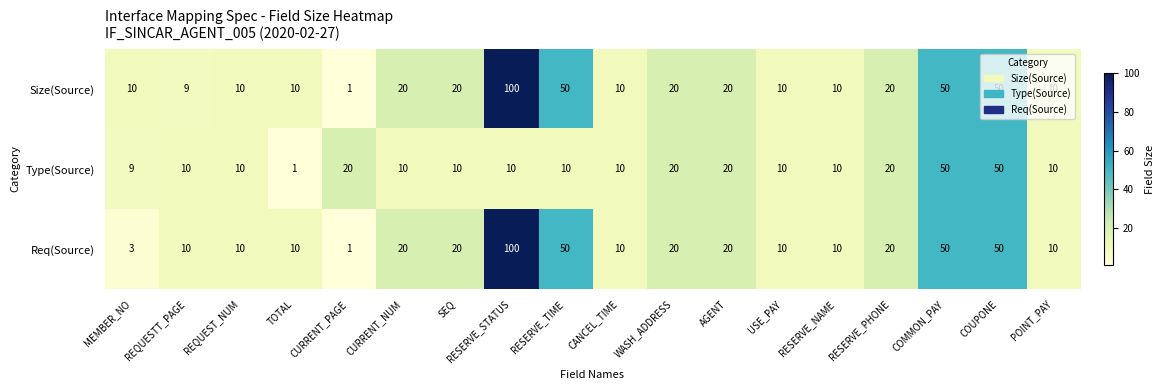

What is the total value across all series at WASH_ADDRESS?

60